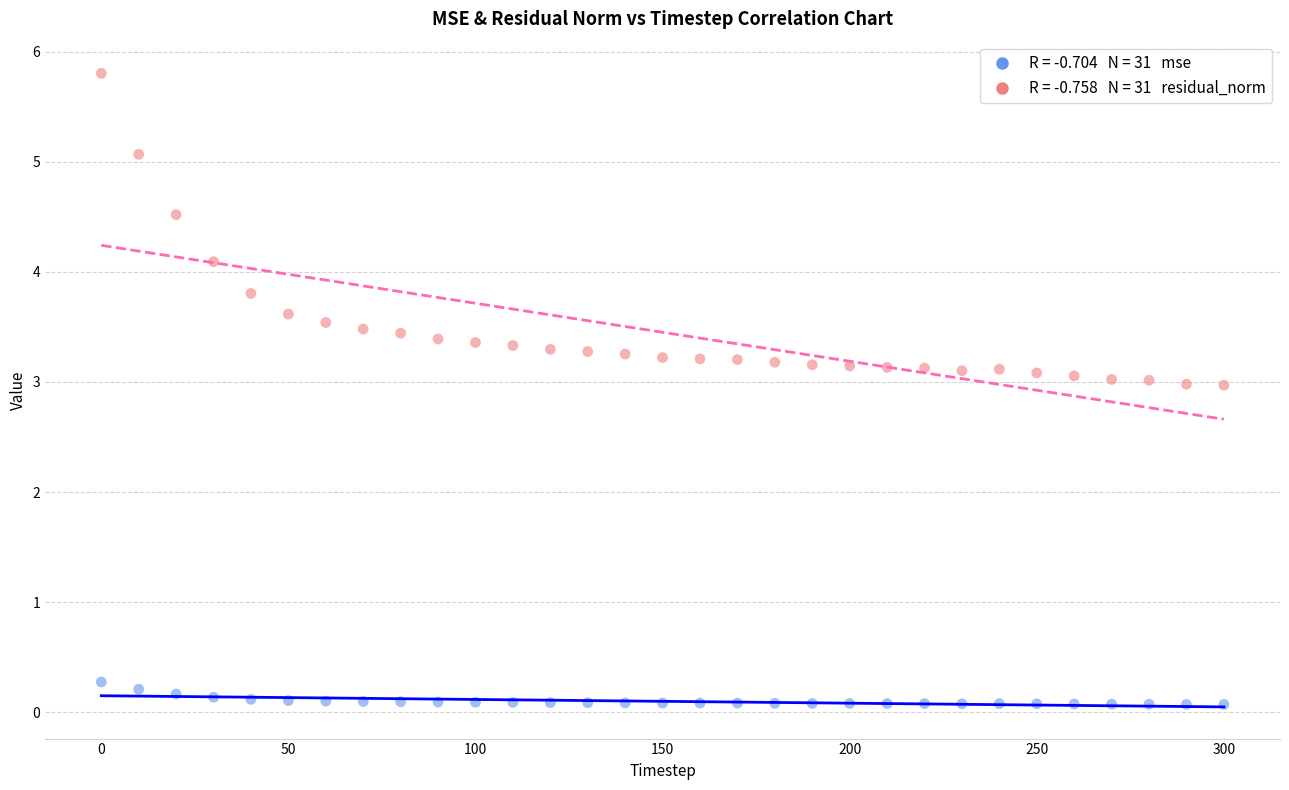

Across all data points, what is the range of X values (max minus min)?

300.0